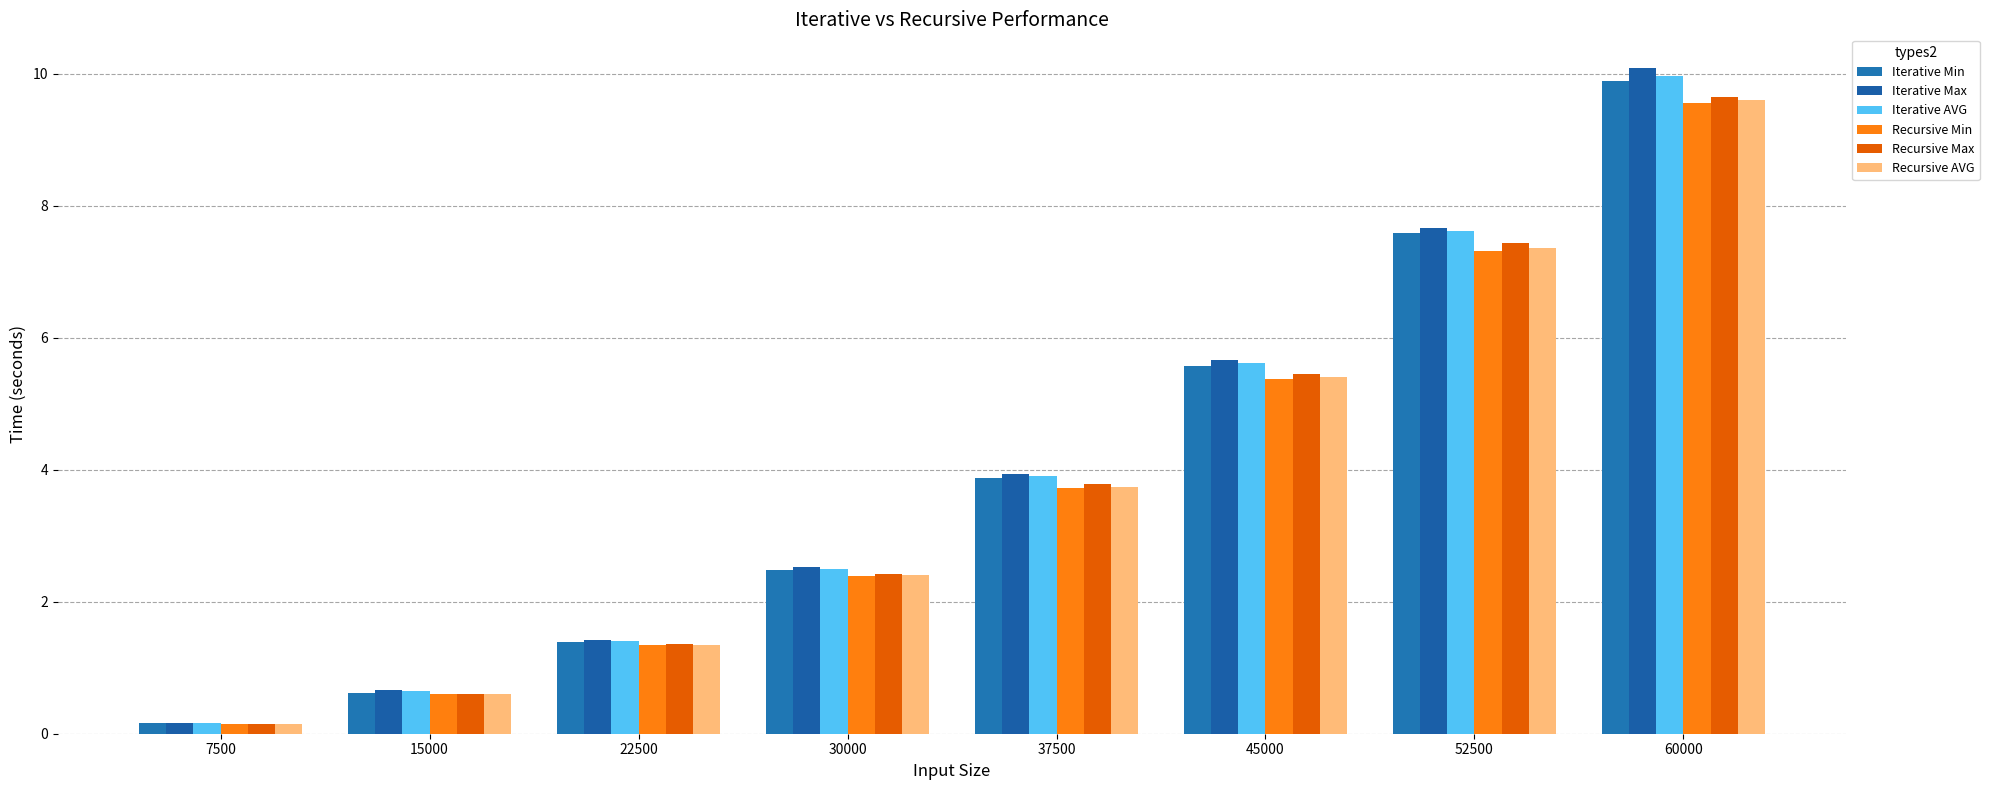

What is the difference between the maximum and minimum values in the Recursive AVG series?

9.5